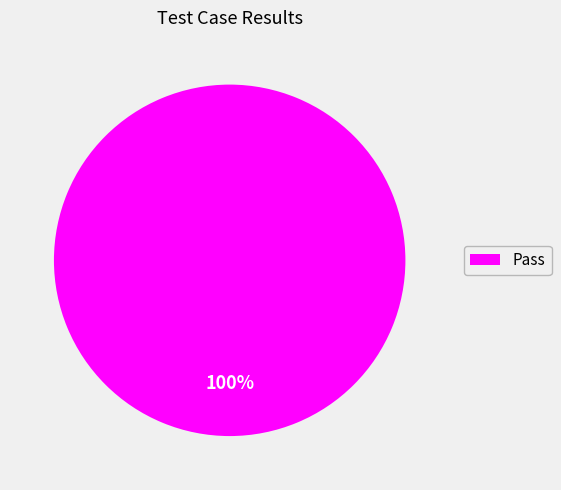

Rank the categories by value from lowest to highest.

Pass